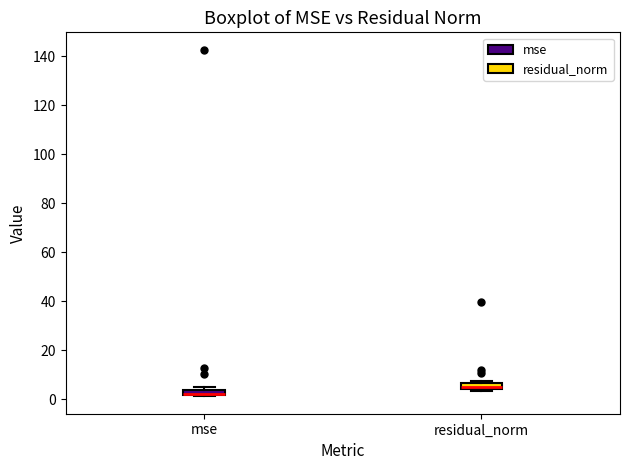

Where is the upper edge of the box for residual_norm on the y-axis? The values are not printed on the chart, so give them approximately, as read against the axis.

6